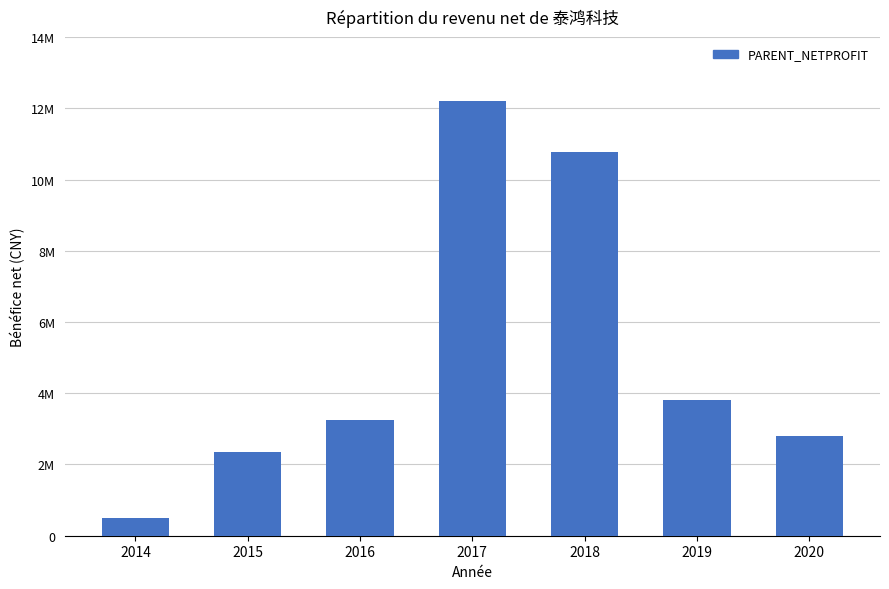

What is the sum of all values?

35688179.6